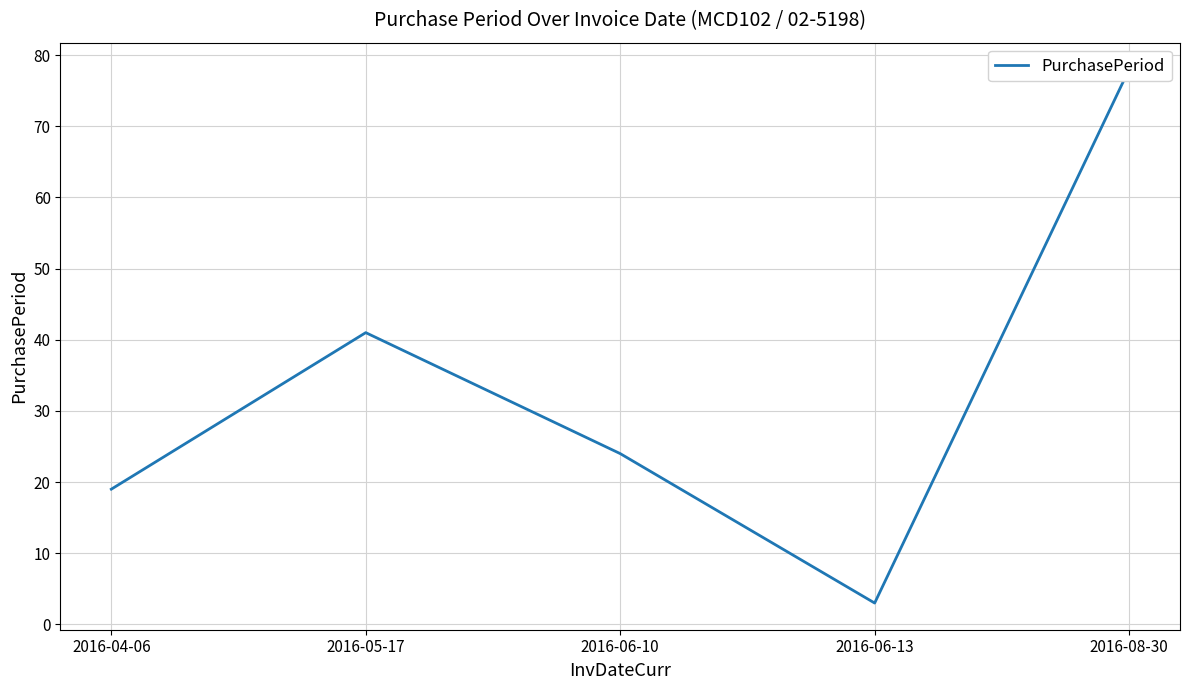

The value at 2016-06-13 is 3. True or false?

True